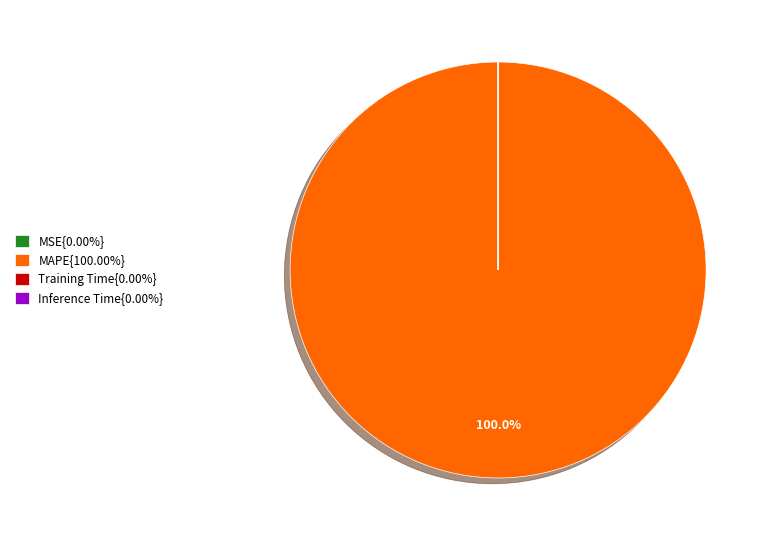

Does MAPE{100.00%} account for over 50% of the chart?

Yes